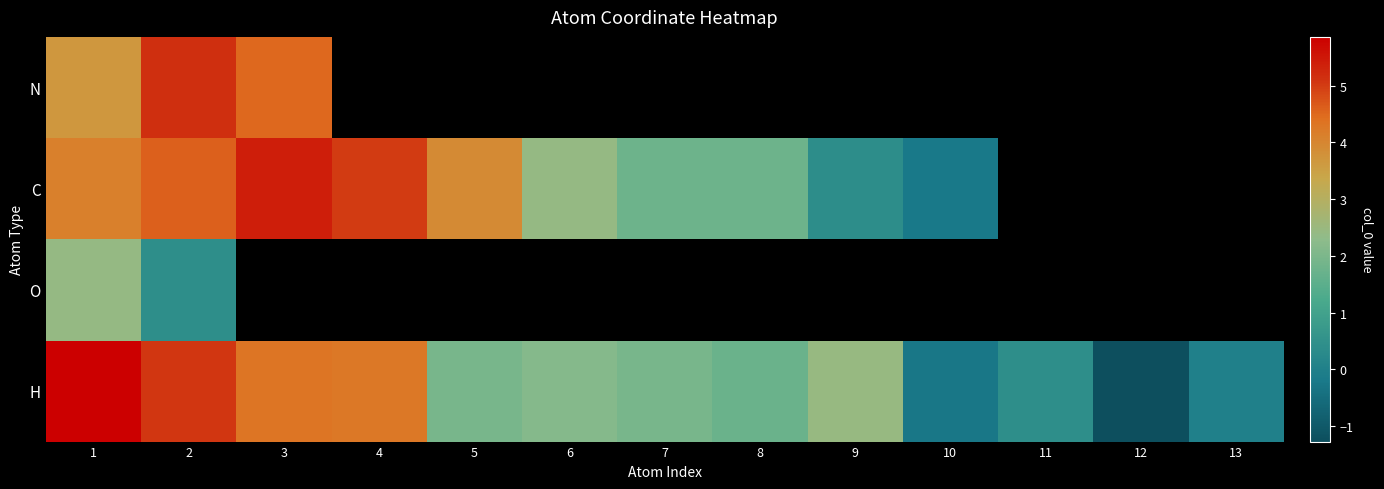

Which label corresponds to the largest value in the chart?

1